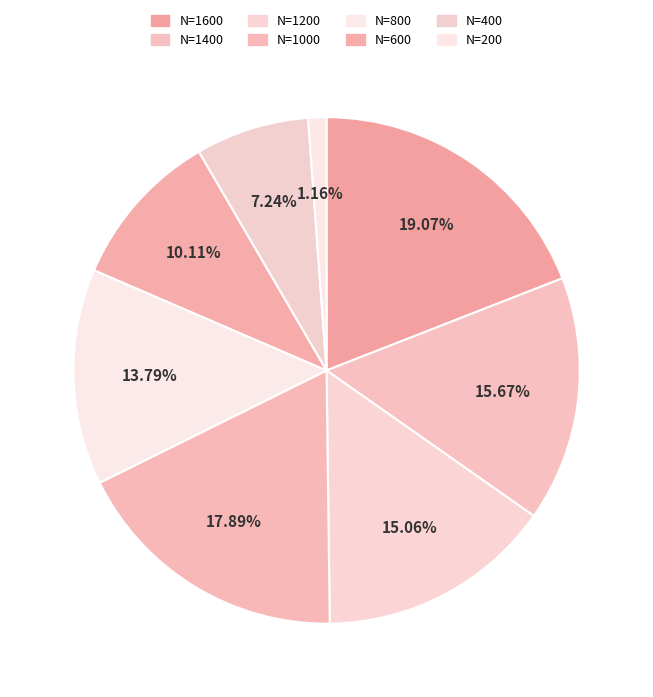

To the nearest percent, what percentage of the pie is N=200?

1%